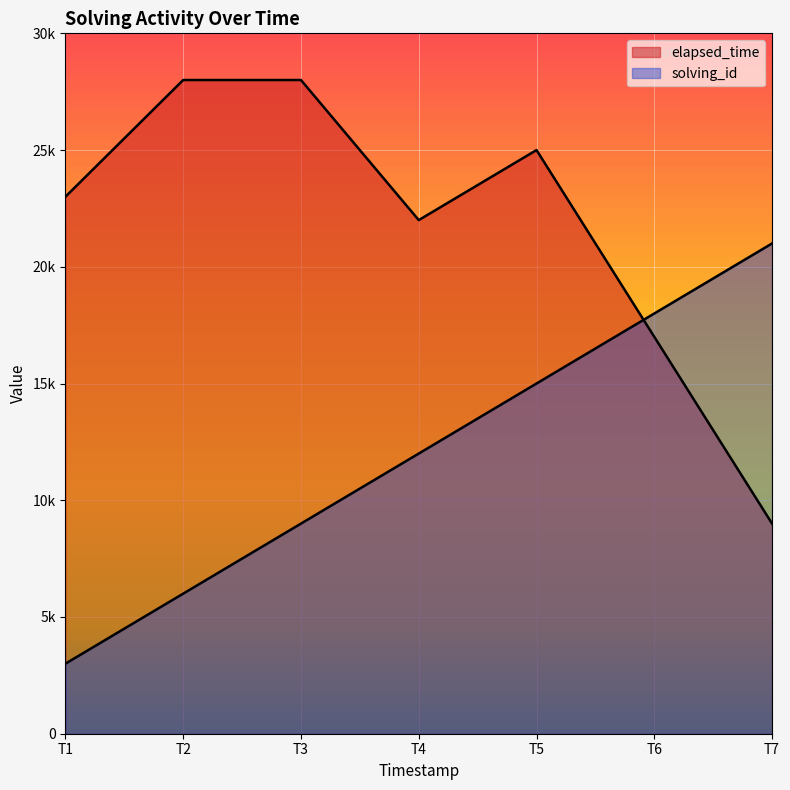

List the series in order of their overall mean, highest first.

elapsed_time, solving_id